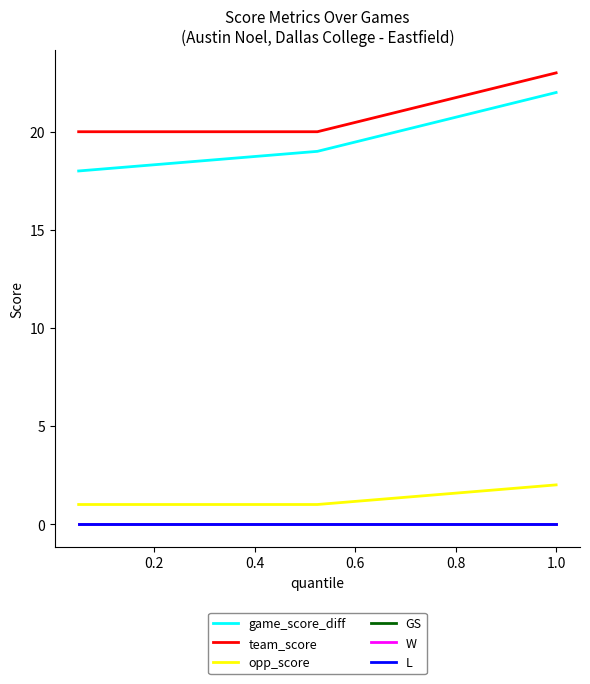

Does the chart display data point markers on the line(s)?

No